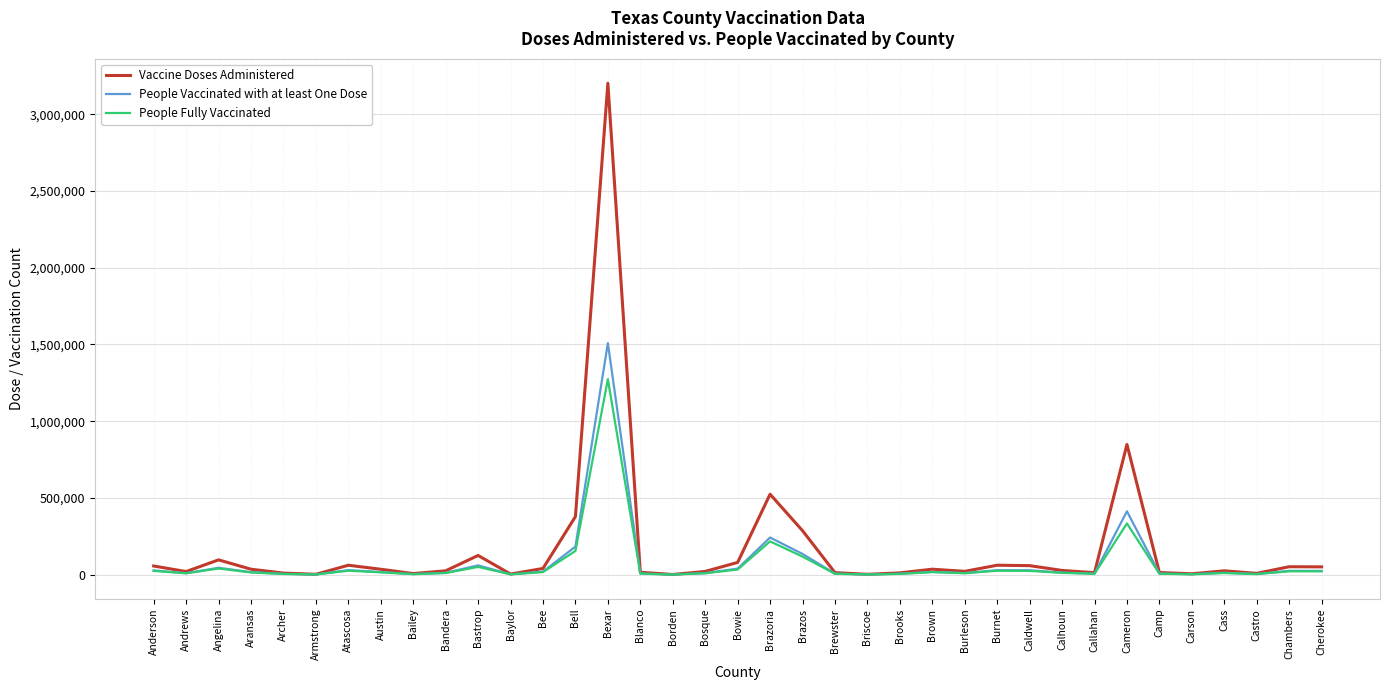

At which label does People Vaccinated with at least One Dose reach its peak?

Bexar